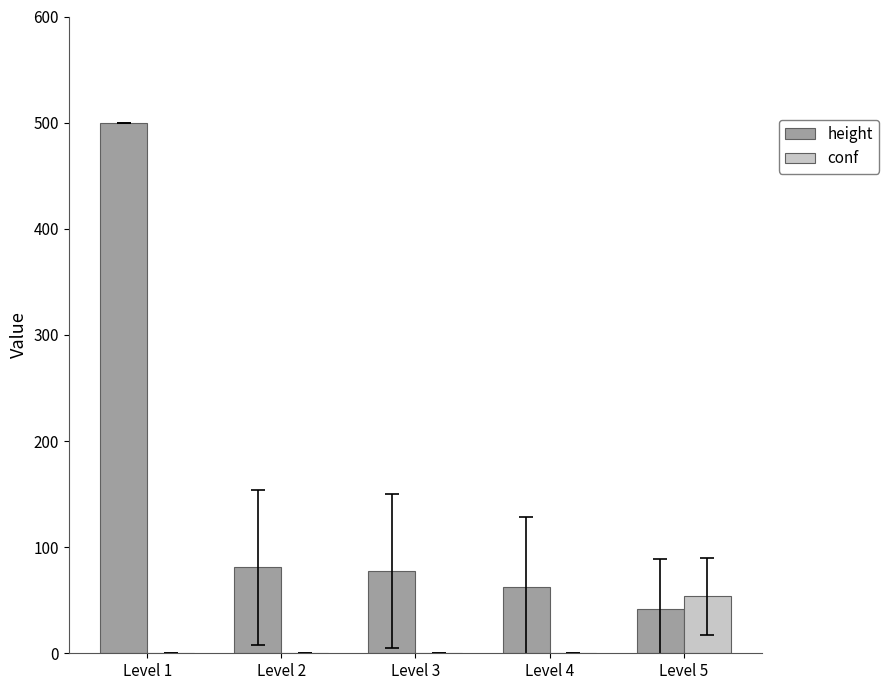

What is the greatest value displayed?

500.0